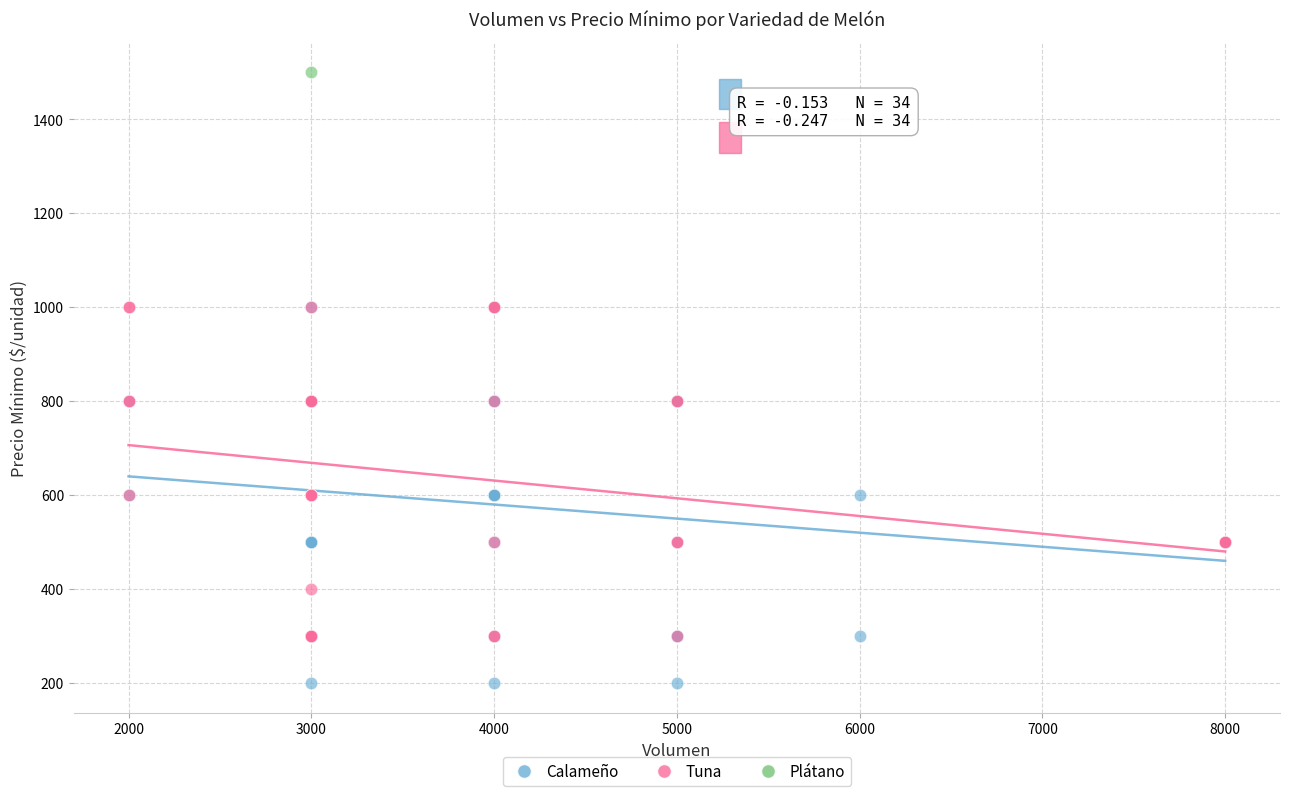

What are all the series names shown in the legend?

Calameño, Tuna, Plátano